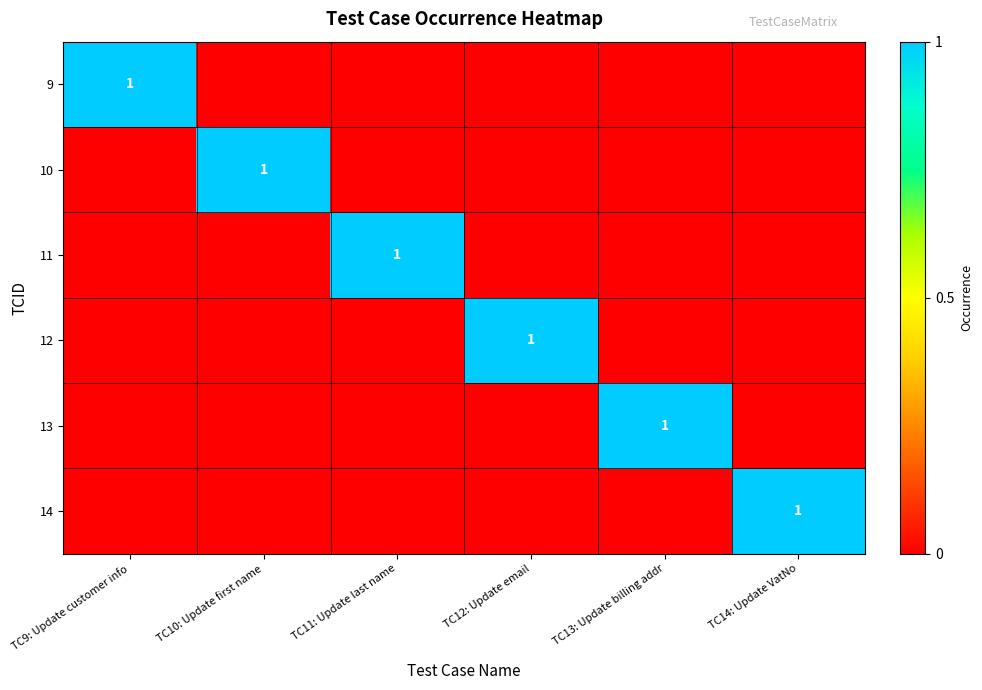

At which category does the chart reach its peak across all series?

TC9: Update customer info